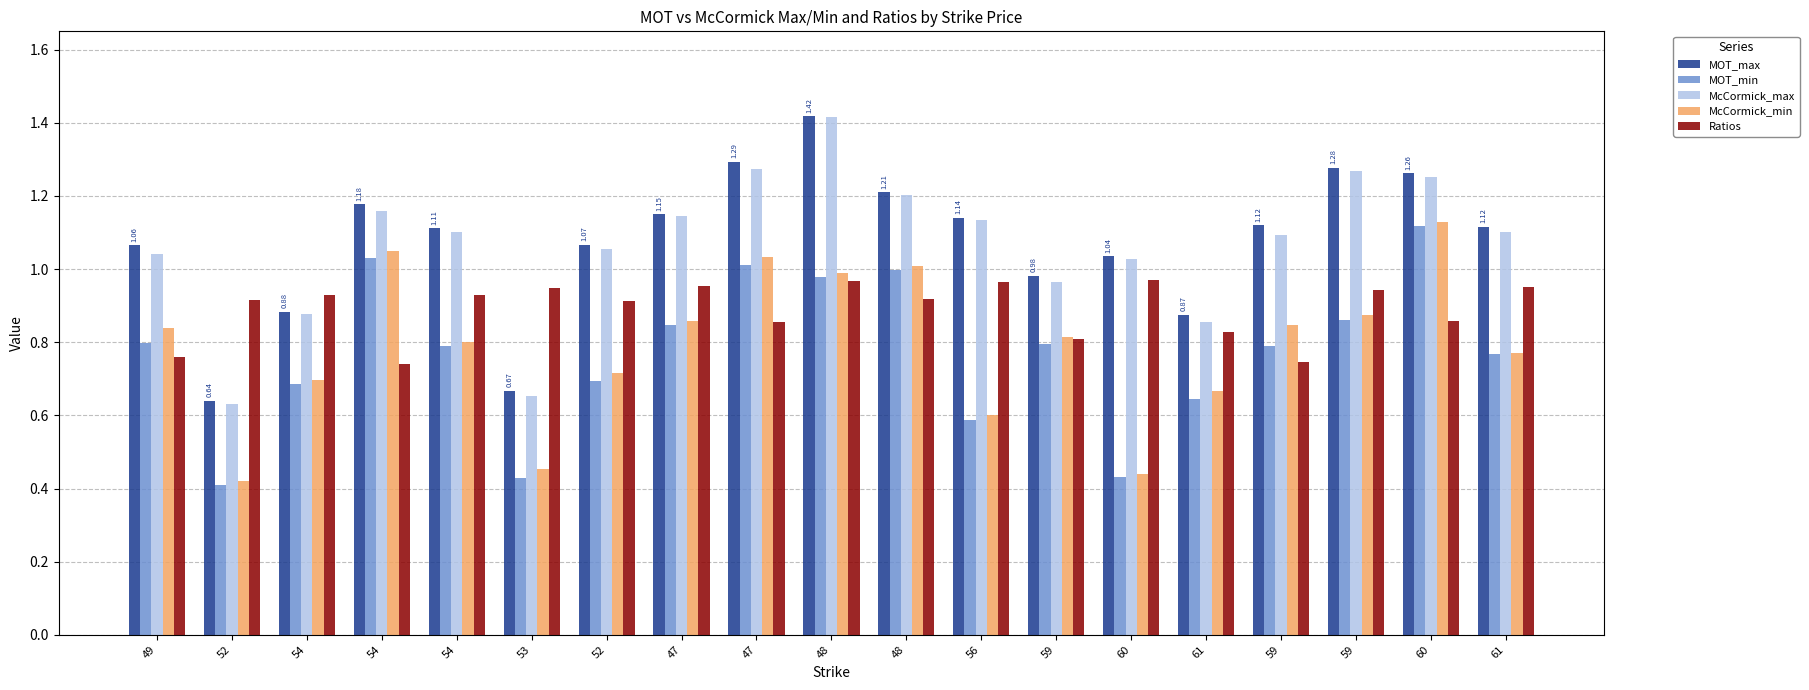

What are all the series names shown in the legend?

MOT_max, MOT_min, McCormick_max, McCormick_min, Ratios